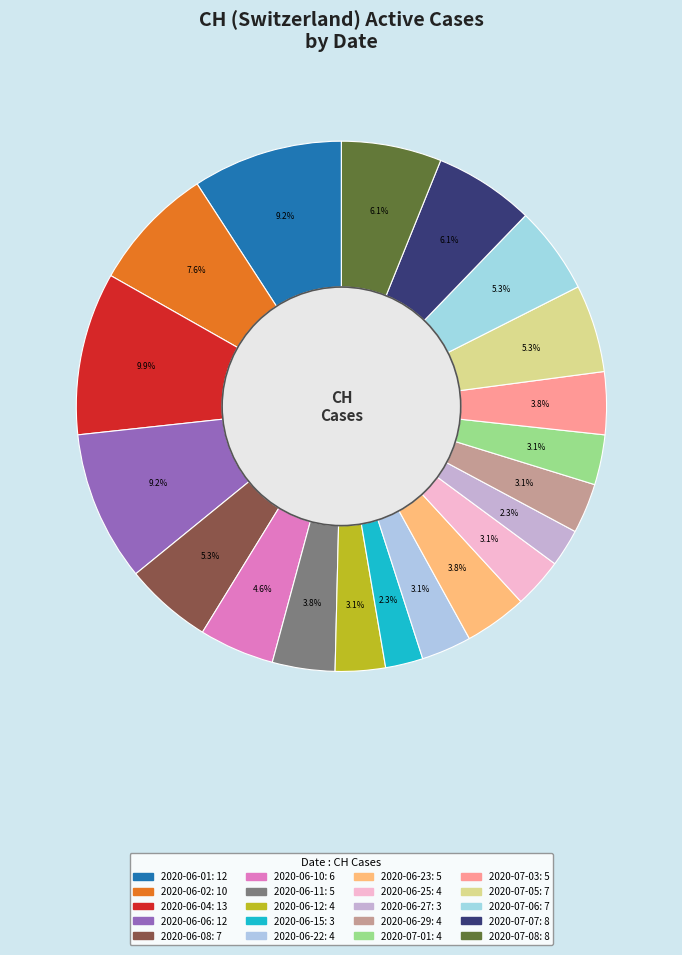

How many segments does this pie chart have?

20